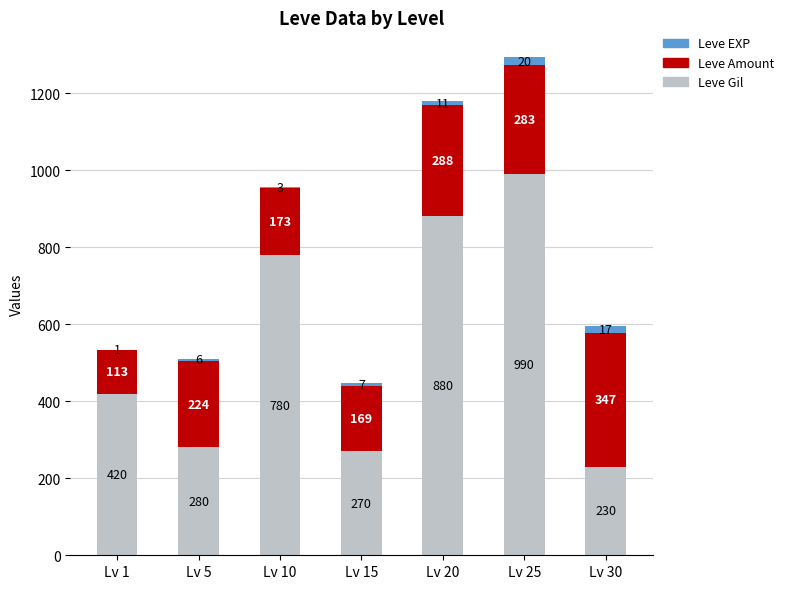

Reading left to right, transcribe the values for Leve Gil.

Lv 1=420	Lv 5=280	Lv 10=780	Lv 15=270	Lv 20=880	Lv 25=990	Lv 30=230